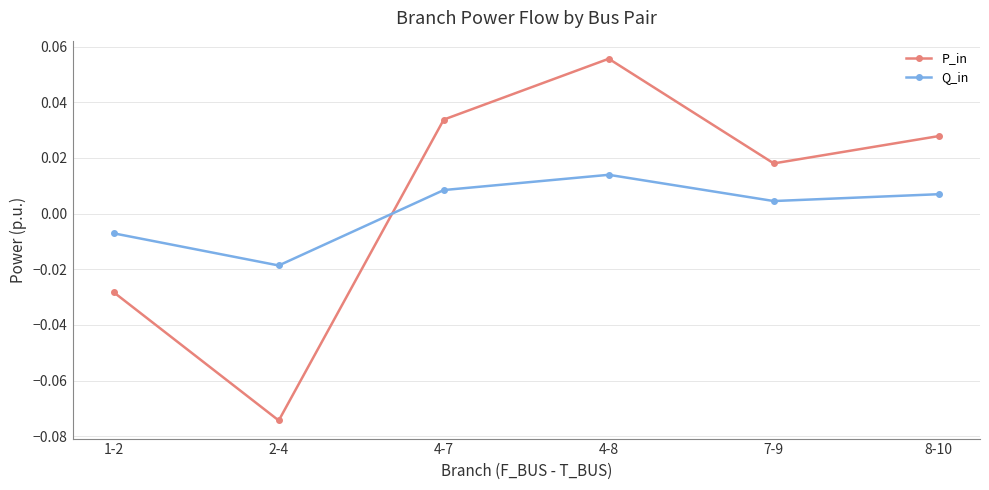

Which series changed the most between 2-4 and 4-8?

P_in